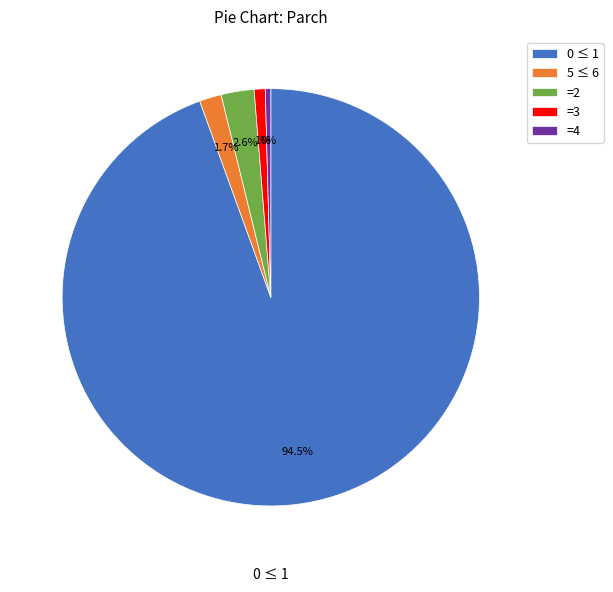

Which has a higher value, =4 or 0 ≤ 1?

0 ≤ 1